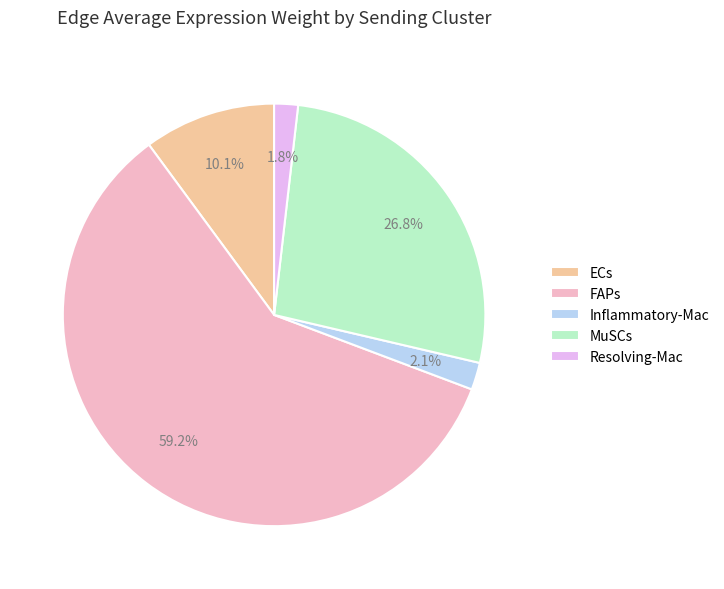

To the nearest percent, what portion does Resolving-Mac represent?

2%